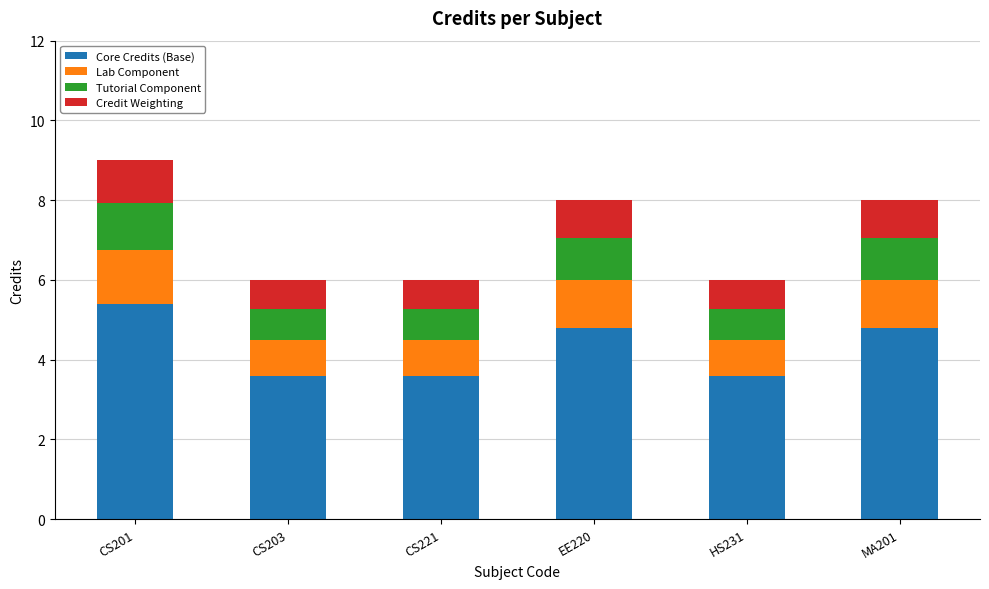

True or false: Core Credits (Base) has a value of 5.4 at CS201.

True